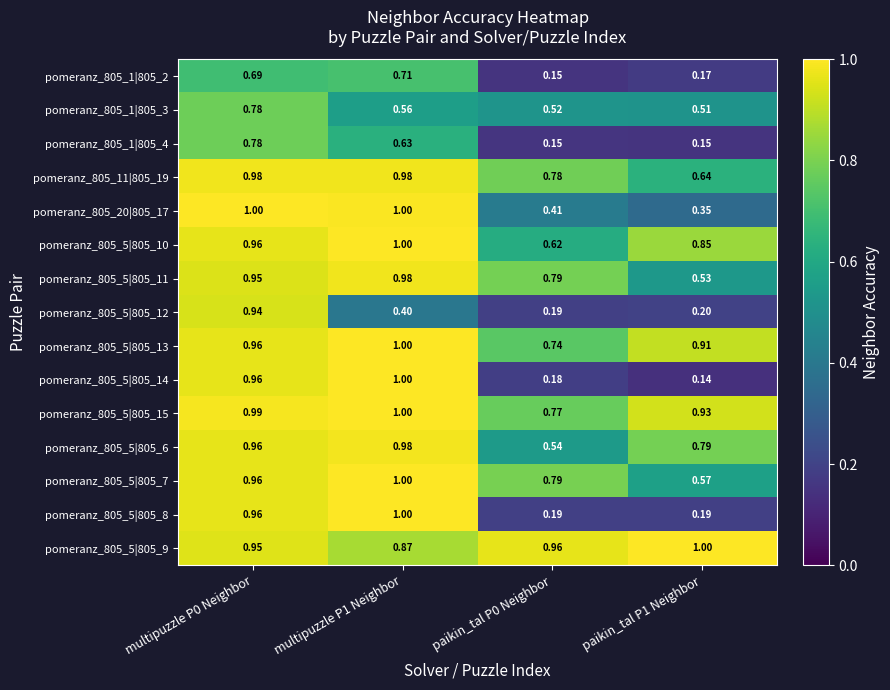

Between multipuzzle P0 Neighbor and multipuzzle P1 Neighbor, which series saw the biggest shift?

pomeranz_805_5|805_12